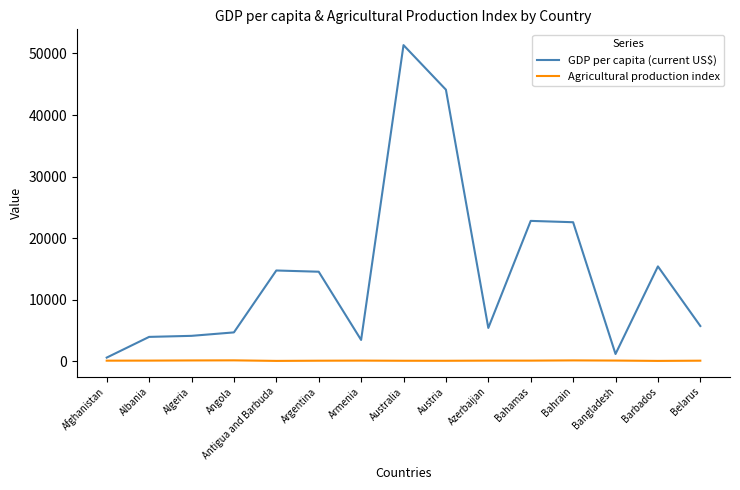

How many lines are shown in the chart?

2